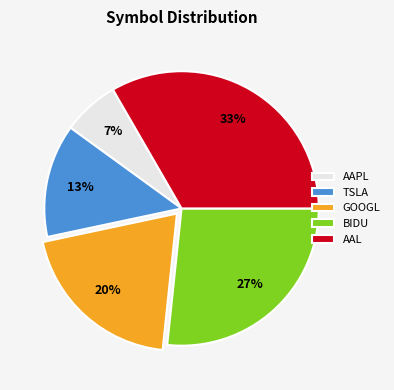

To the nearest percent, what portion does AAL represent?

33%